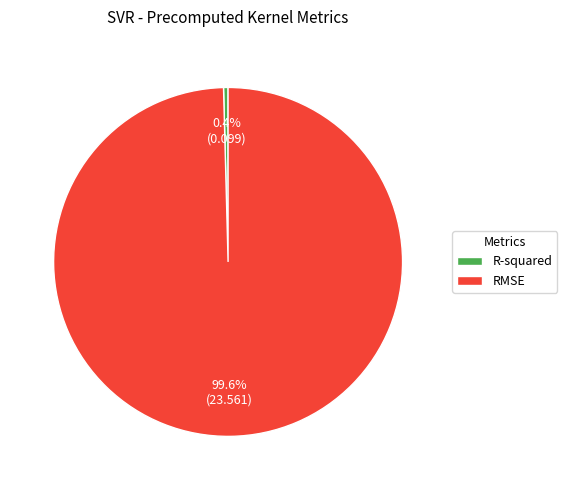

Which slice is the largest?

RMSE